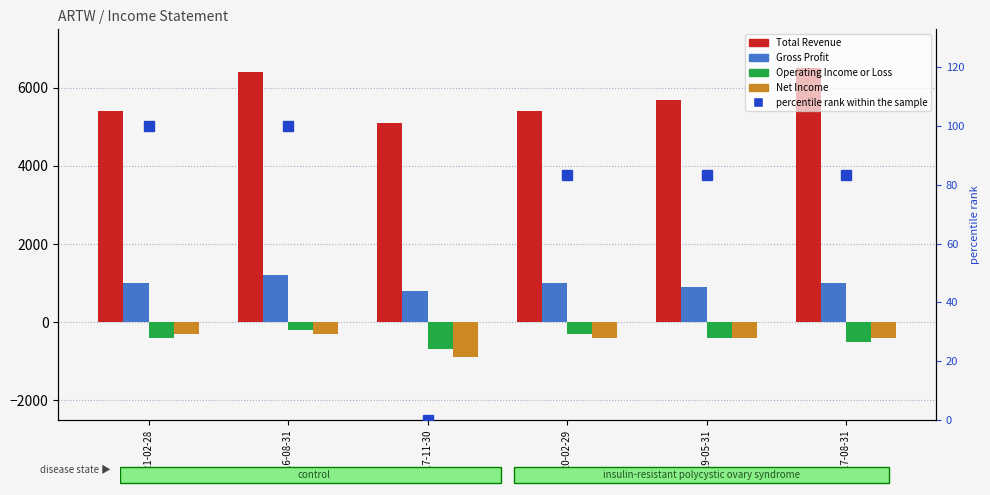

Between 2017-11-30 and 2019-05-31, which series saw the biggest shift?

Total Revenue